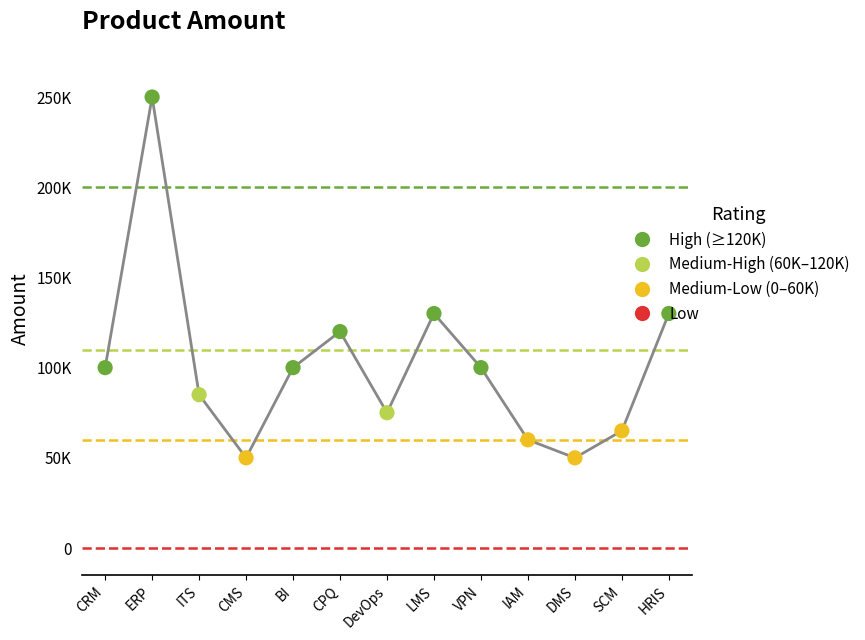

Which has a higher value, DevOps or IAM?

DevOps